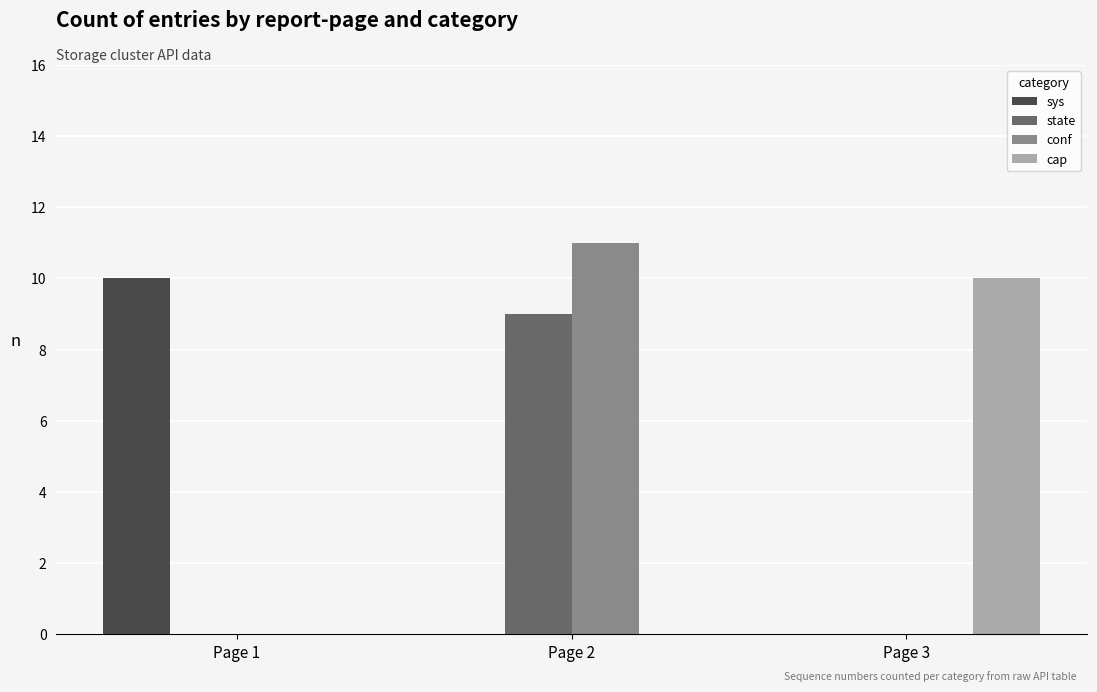

What is the total value across all series at Page 3?

10